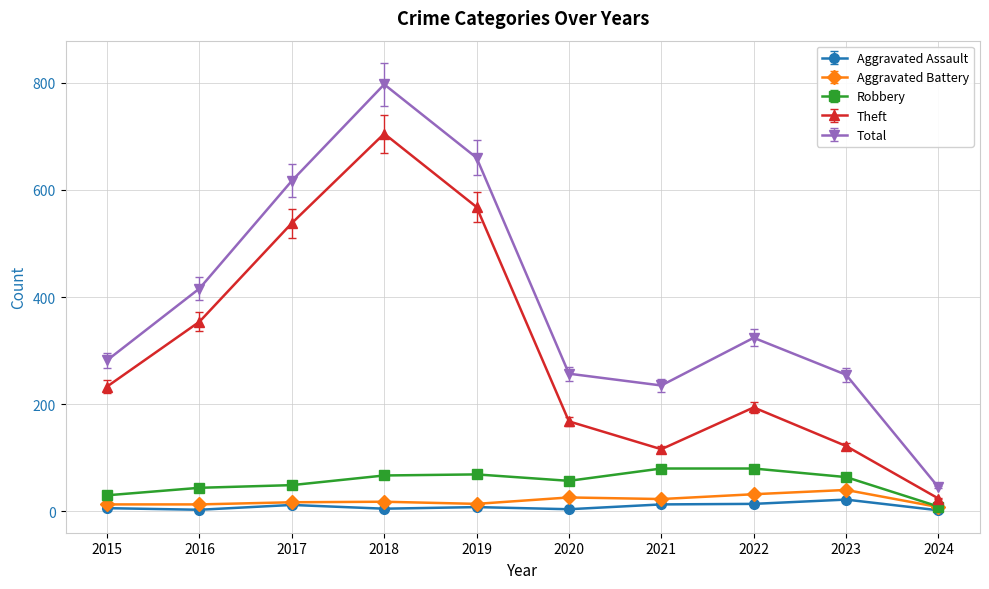

What is the value of the Aggravated Assault point at the 10th from the left?

2